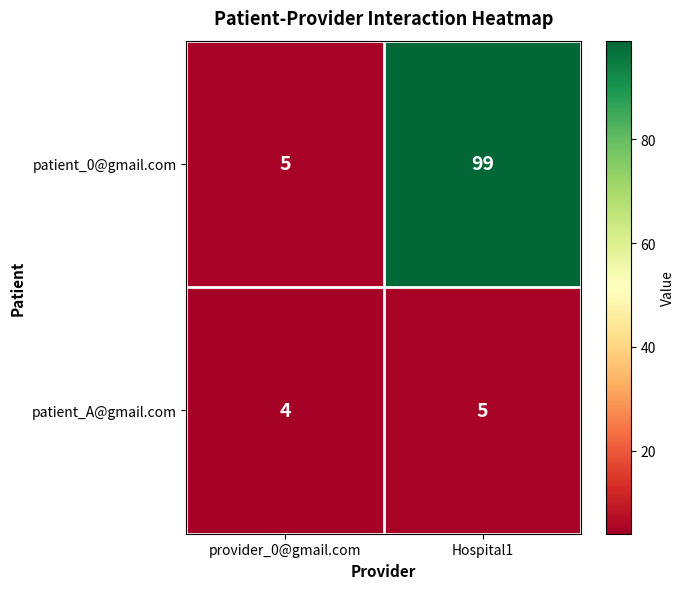

How many distinct data groups are displayed?

2